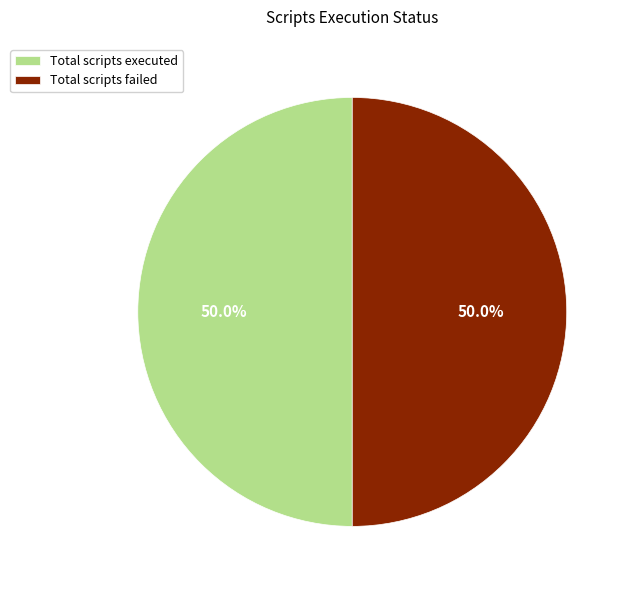

To the nearest percent, what percentage of the pie is Total scripts executed?

50%